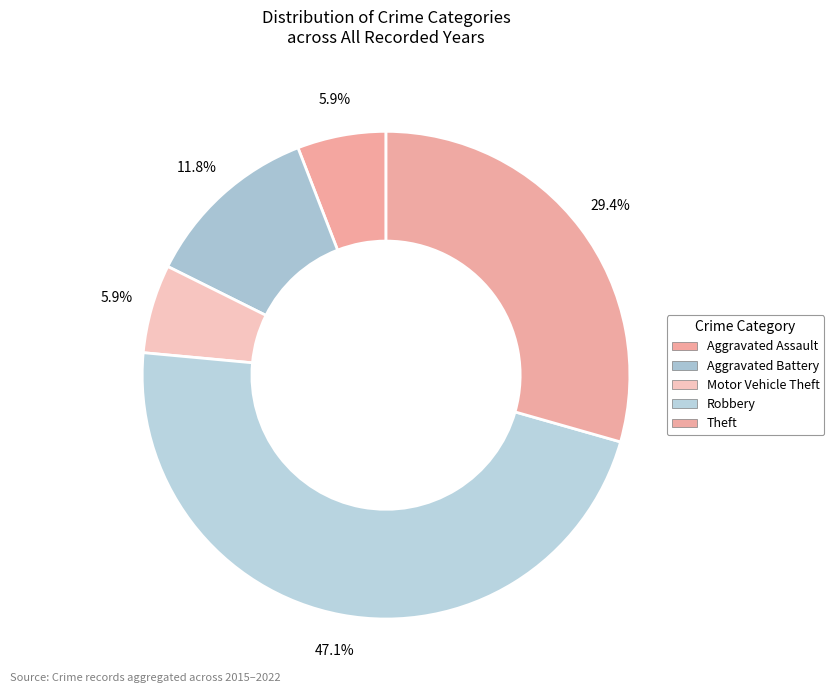

What percentage do Aggravated Battery and Robbery together represent?

58.8%